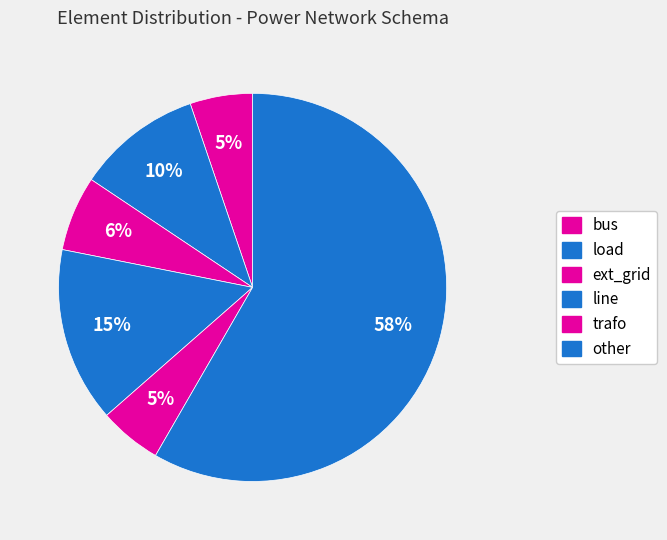

True or false: bus accounts for 8% of the total.

False